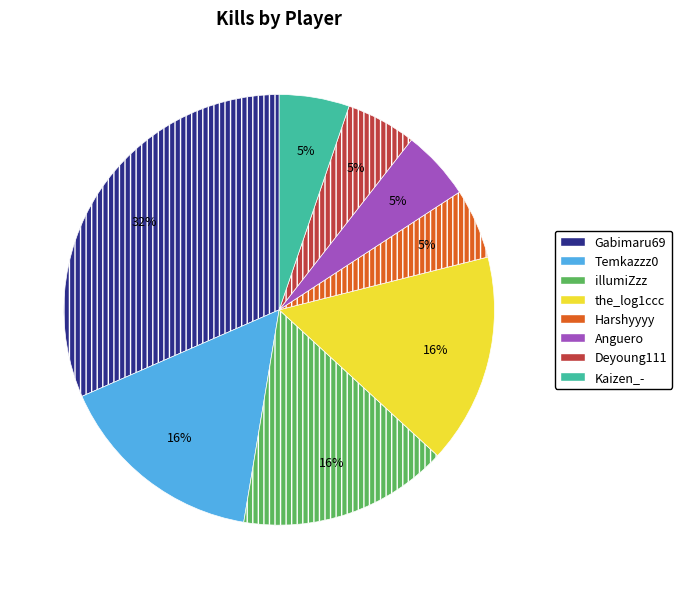

To the nearest percent, what portion does Harshyyyy represent?

5%